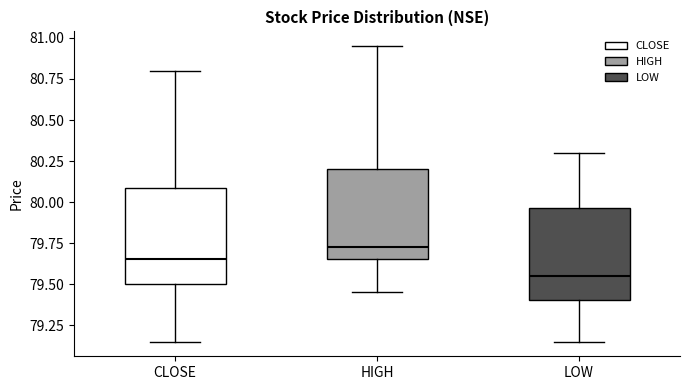

Which box has the highest median line?

HIGH